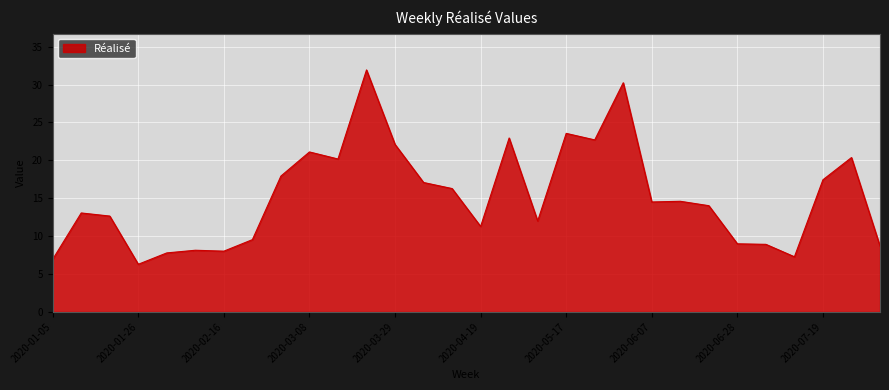

Count the number of categories in the chart.

30